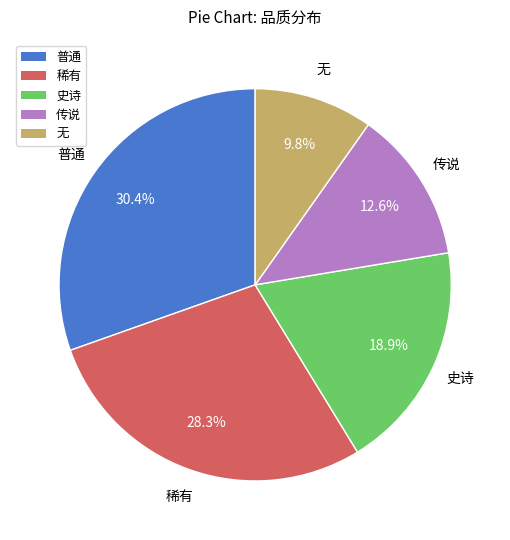

To the nearest percent, what is the difference between the 史诗 and 传说 slice percentages?

6%